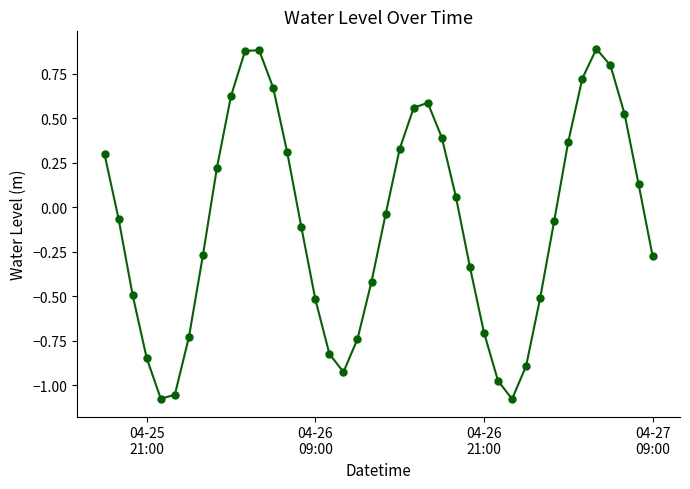

How many interior local valleys (lower than both neighbors) does the data have?

3